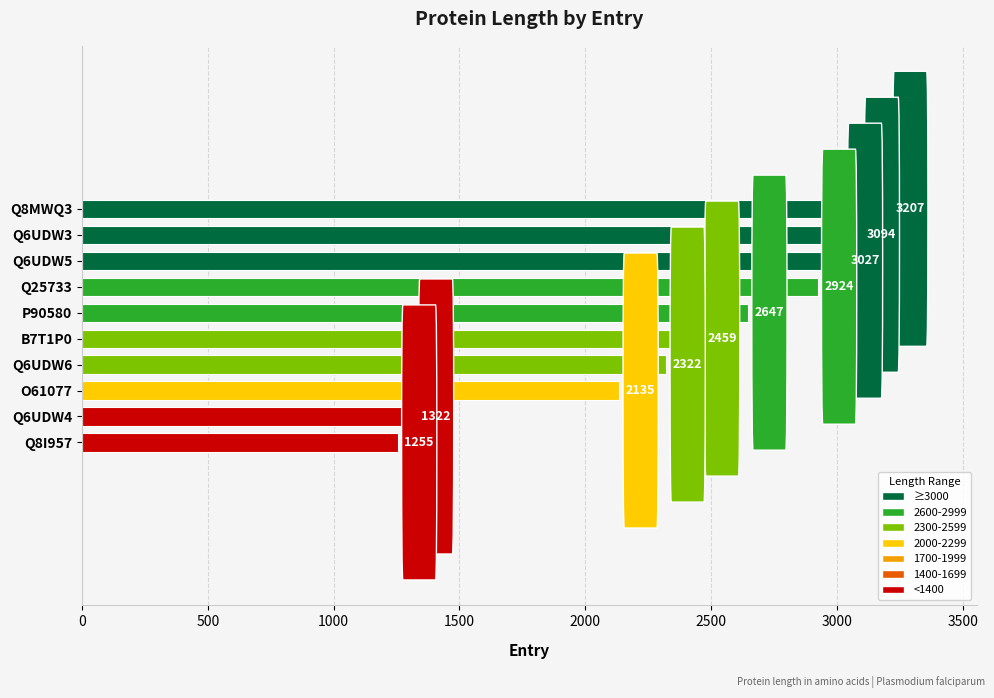

Reading top to bottom, list all the values displayed in this chart.

Q8MWQ3=3207	Q6UDW3=3094	Q6UDW5=3027	Q25733=2924	P90580=2647	B7T1P0=2459	Q6UDW6=2322	O61077=2135	Q6UDW4=1322	Q8I957=1255